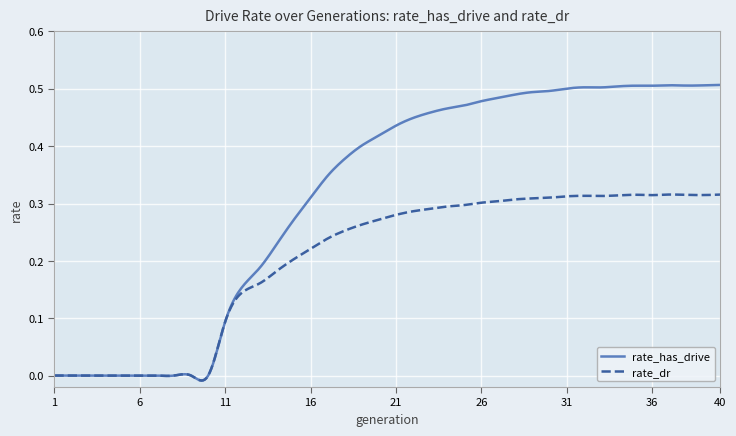

Which series has the largest range (max minus min)?

rate_has_drive